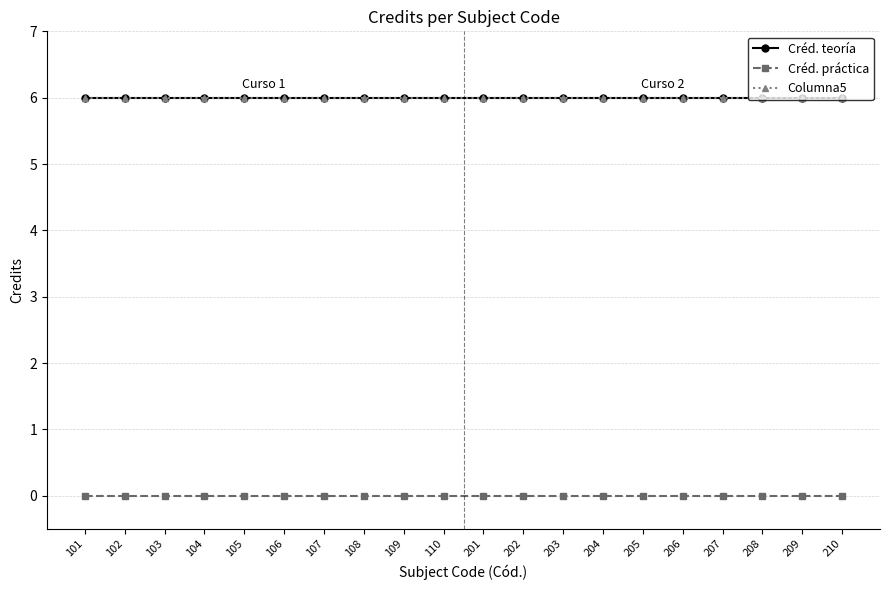

Which series has the largest range (max minus min)?

Créd. teoría